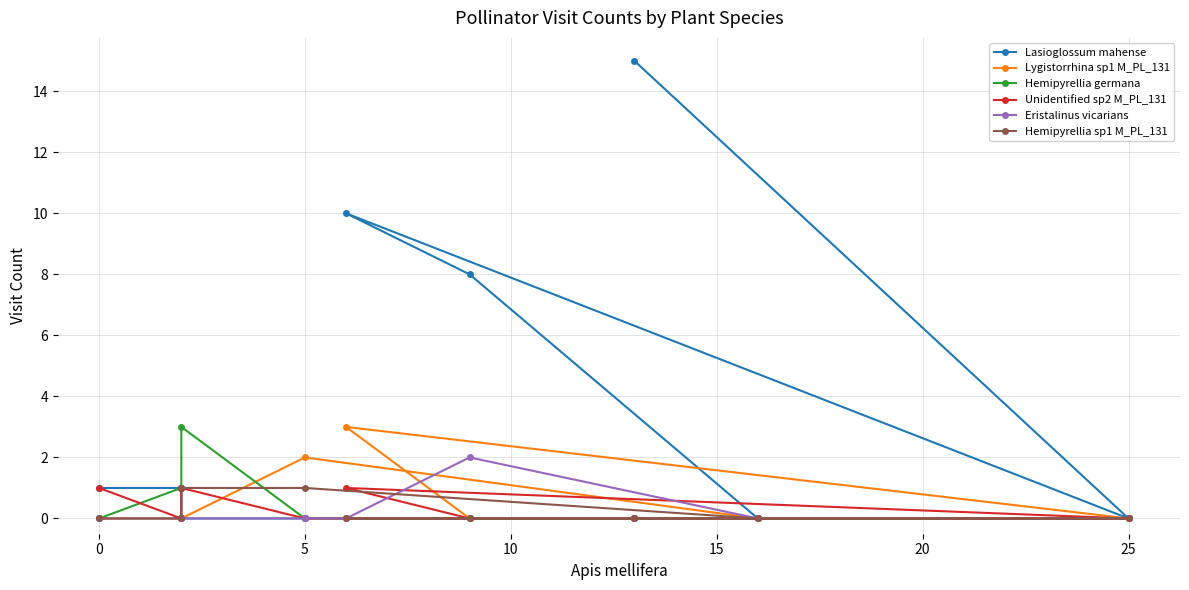

What is the average value of the Lasioglossum mahense series?

4